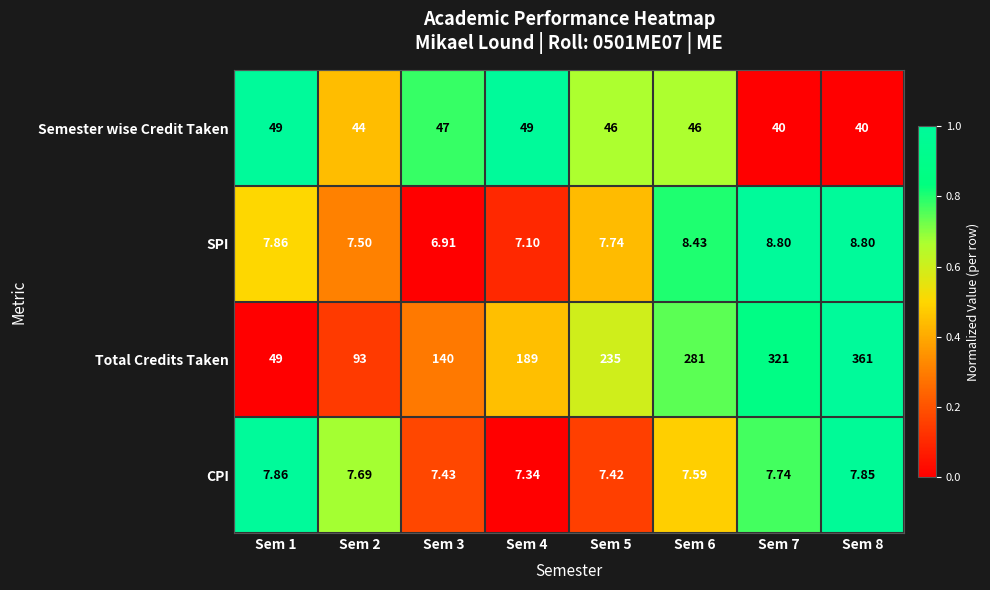

Between Sem 4 and Sem 7, which series saw the biggest shift?

Total Credits Taken